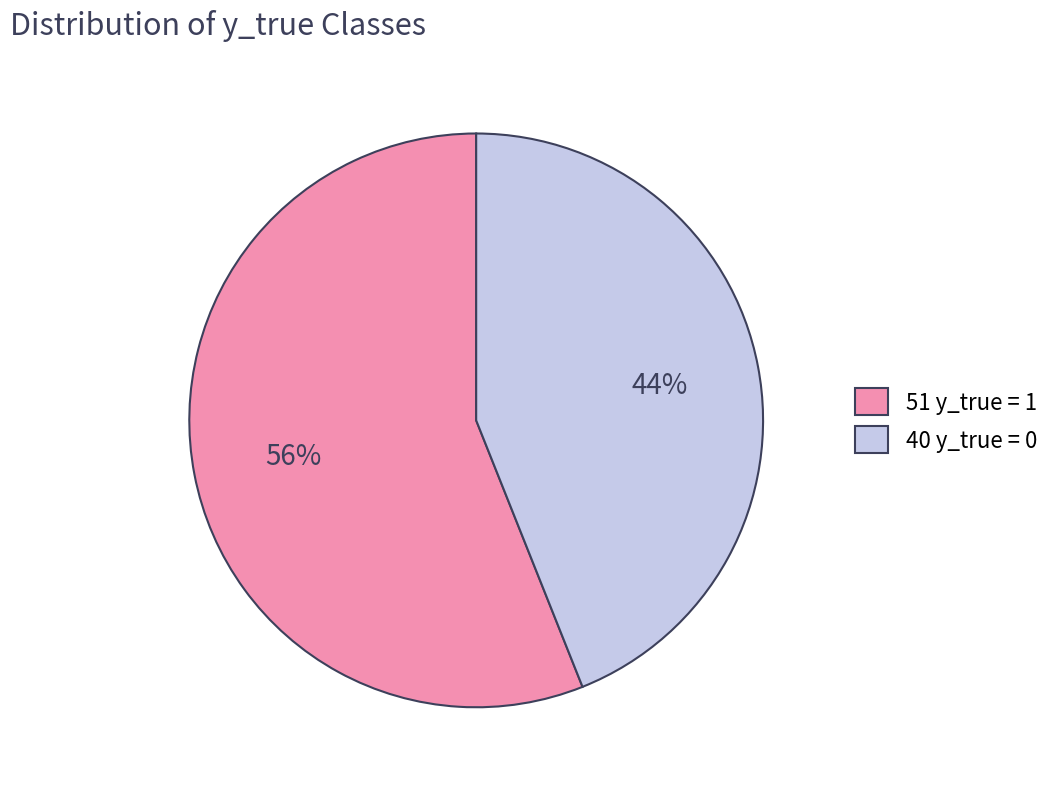

Approximately how many times larger is the value at 51 y_true = 1 compared to 40 y_true = 0?

1.3